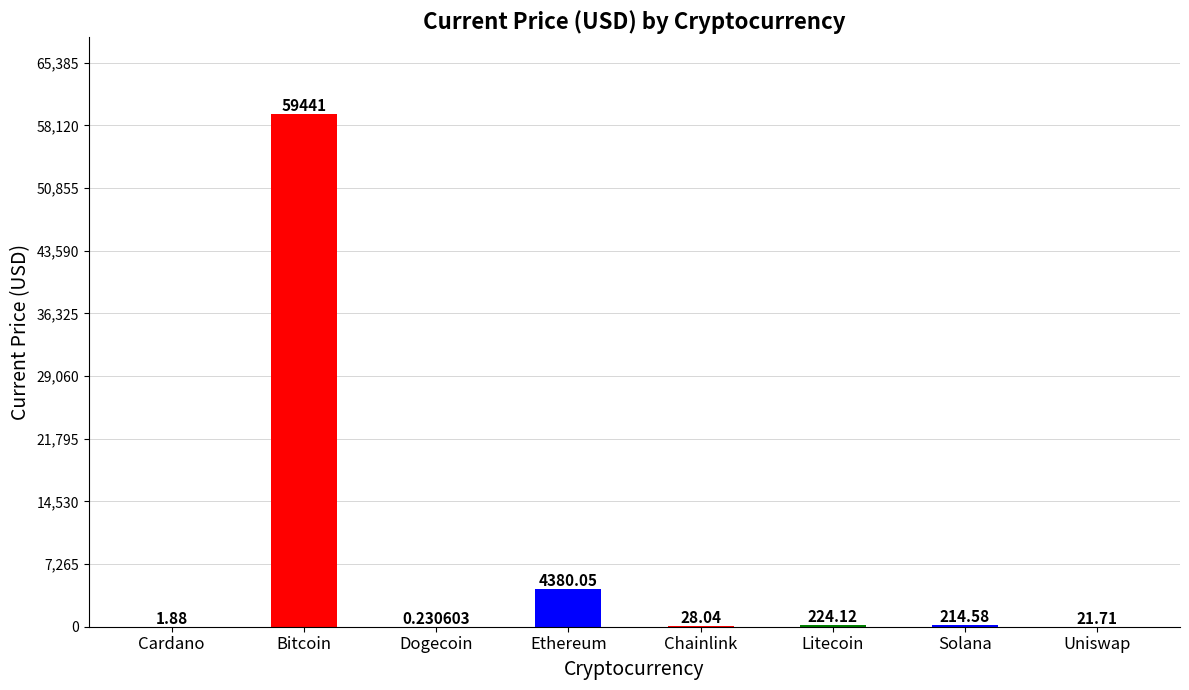

What is the sum of the values at Chainlink and Cardano?

29.9